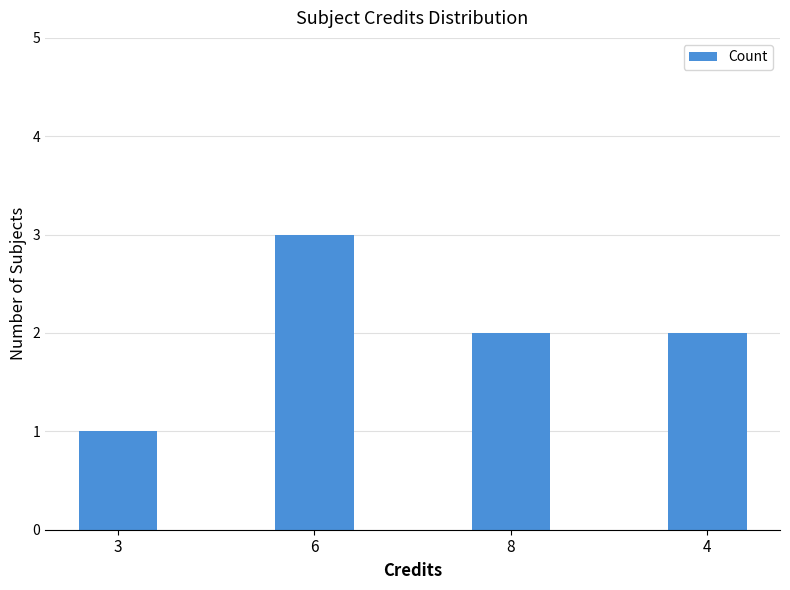

What is the change in value from 3 to 6?

+2